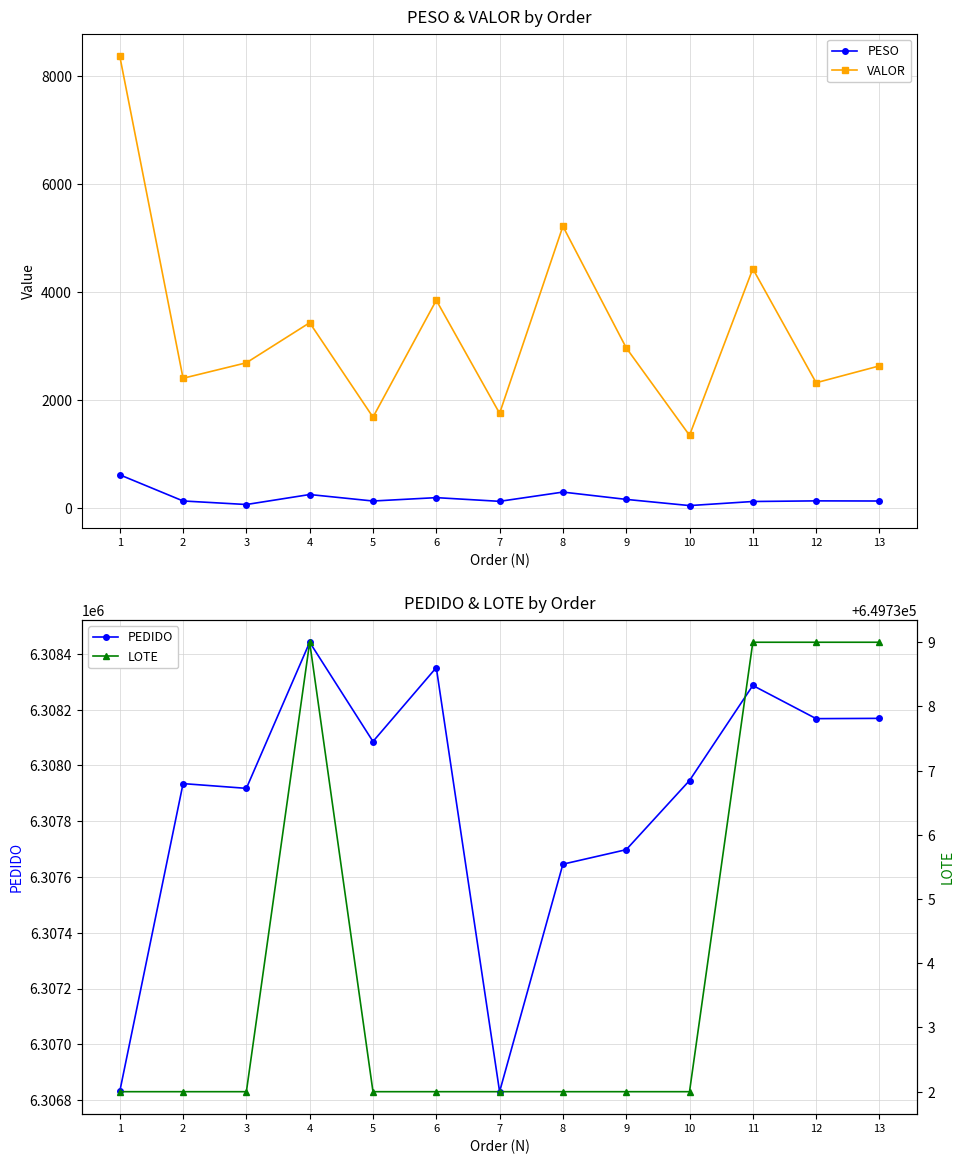

True or false: PEDIDO has a value of 9278647.0 at 6.

False